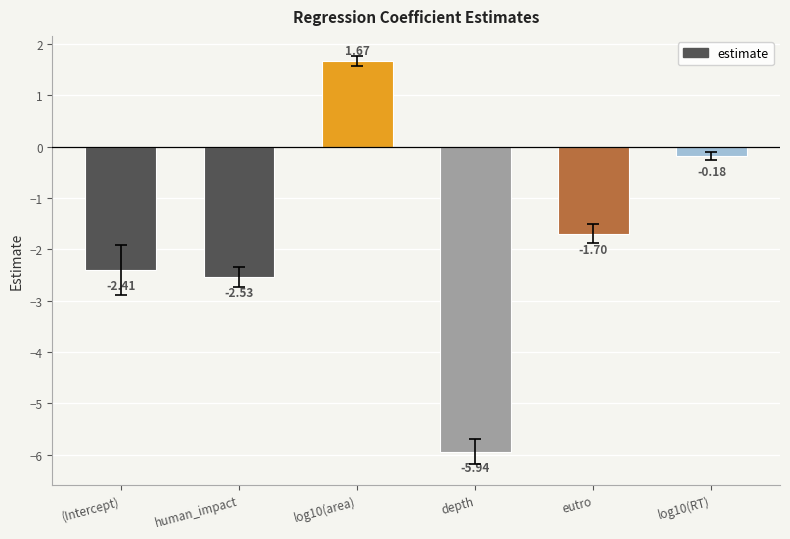

The chart shows a value of -3.3 at (Intercept). True or false?

False